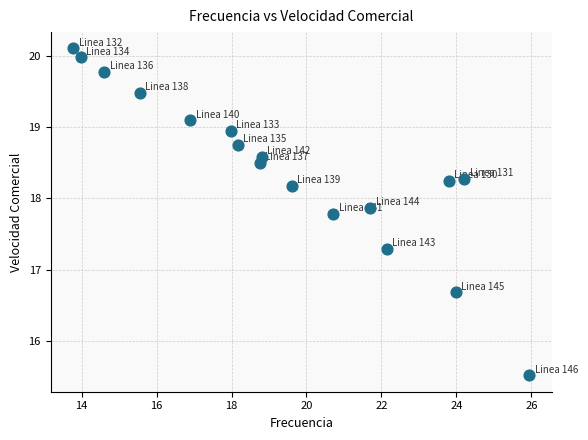

What is the range of X values (max minus min)?

12.2